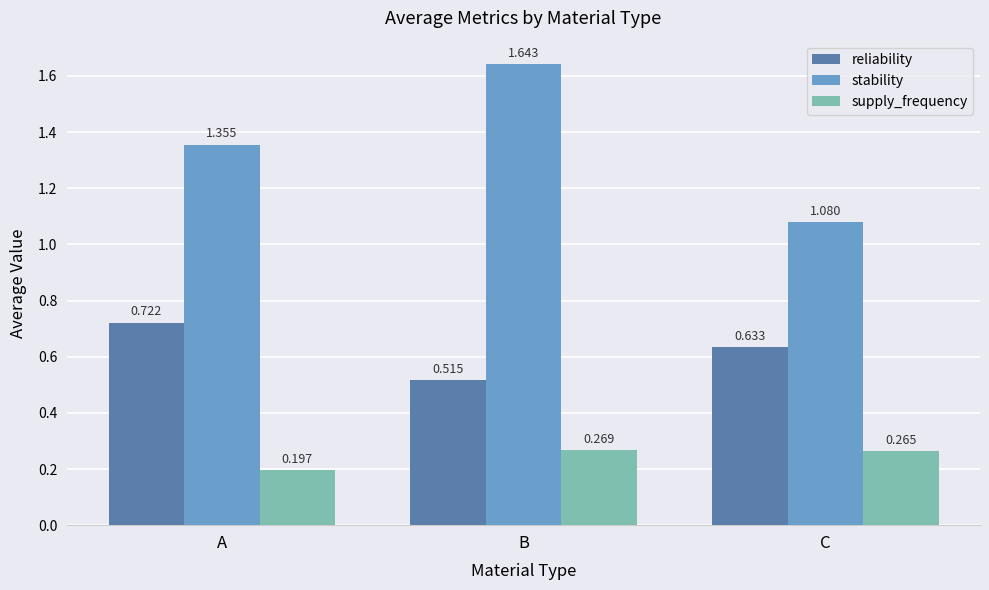

List the labels in order of reliability value, largest first.

A, C, B